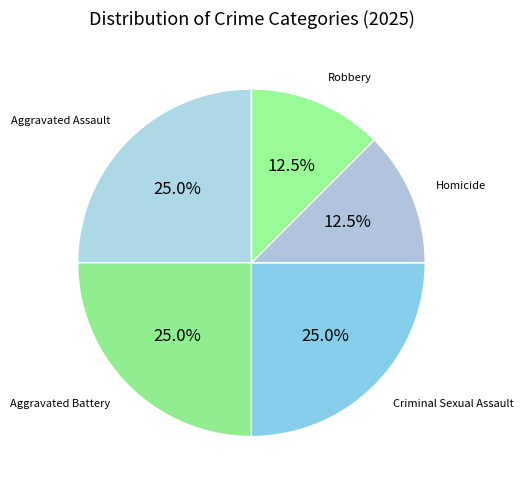

Combined, do Homicide and Robbery account for over 50%?

No